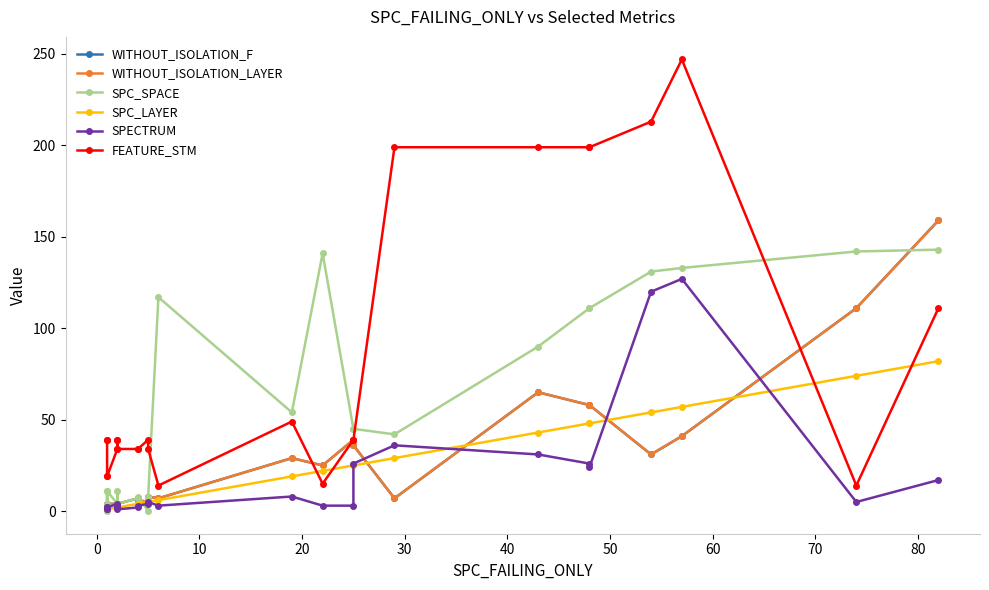

What is the difference between the second highest and minimum values in the SPC_SPACE series?

142